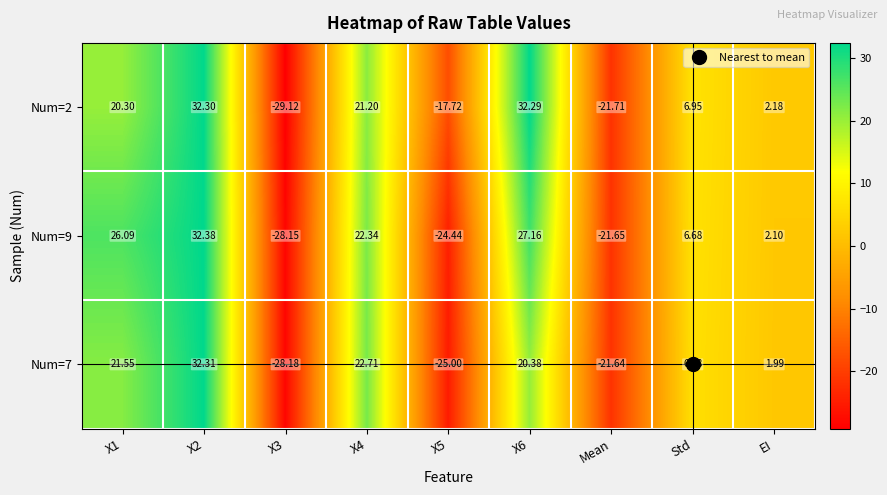

Is the value of Num=7 at X5 greater than the value of Num=2 at X3?

Yes